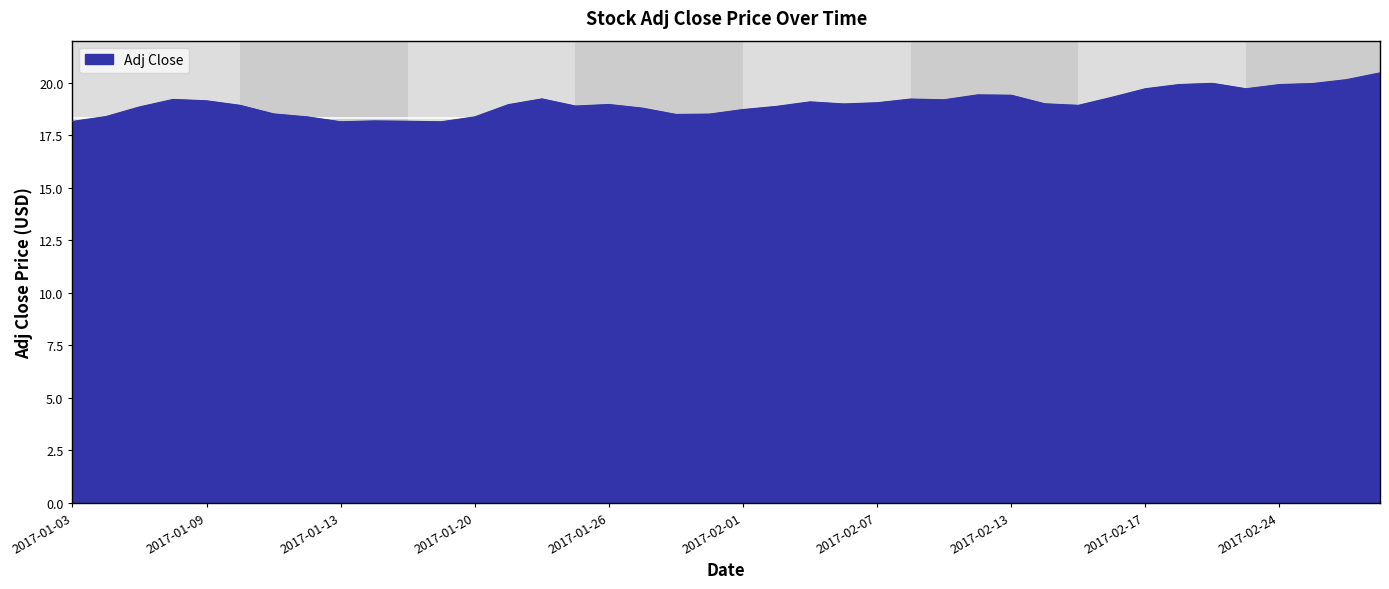

What is the maximum value shown in the chart?

20.5